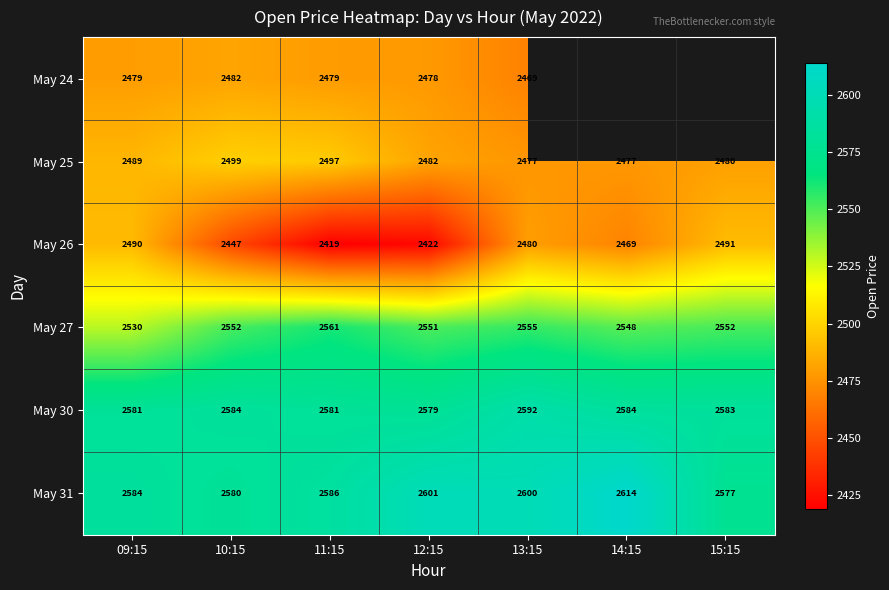

True or false: May 30 has a value of 4148.4 at 14:15.

False